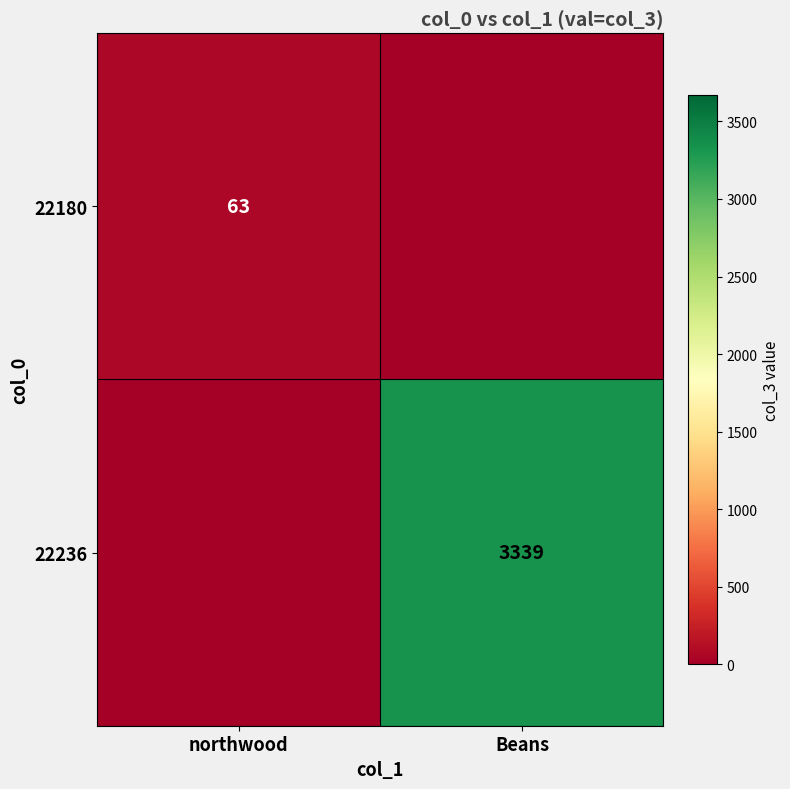

The value of 22236 at Beans is 3339. True or false?

True